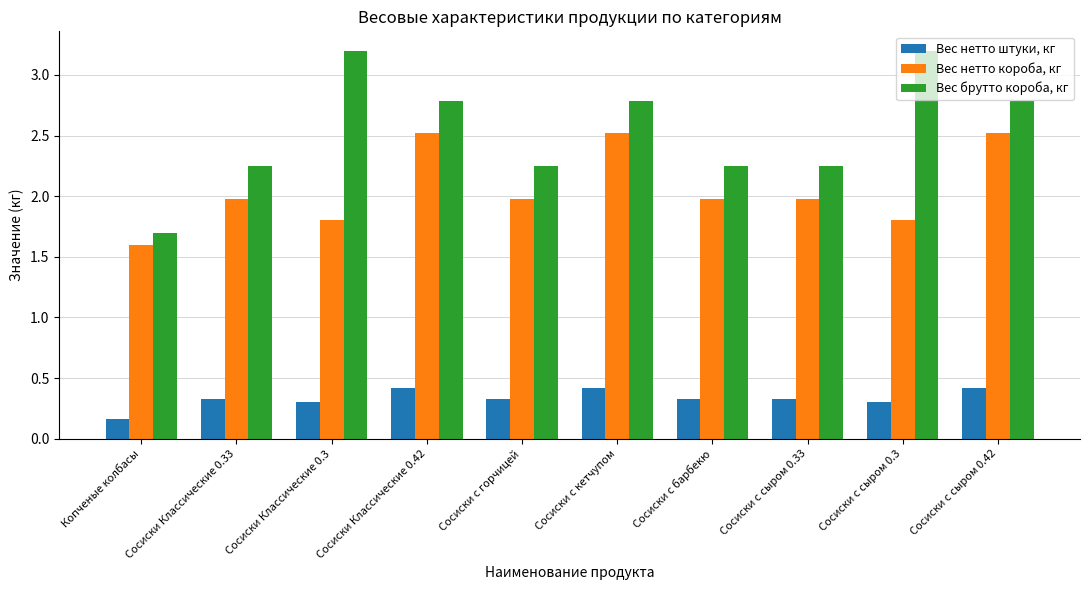

What is the total value across all series at Сосиски Классические 0.42?

5.7